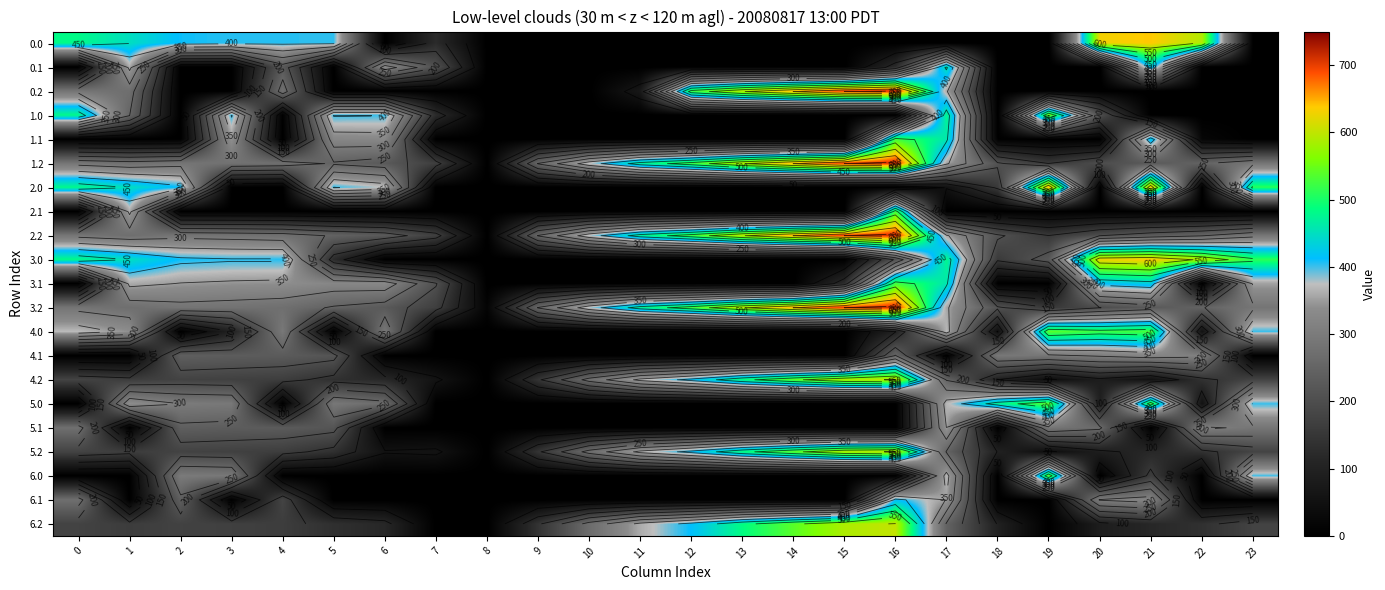

At 15, list the series in order from largest to smallest.

0.2, 1.2, 2.2, 3.2, 4.2, 5.2, 6.2, 3.1, 0.0, 0.1, 1.0, 1.1, 2.0, 2.1, 3.0, 4.0, 4.1, 5.0, 5.1, 6.0, 6.1